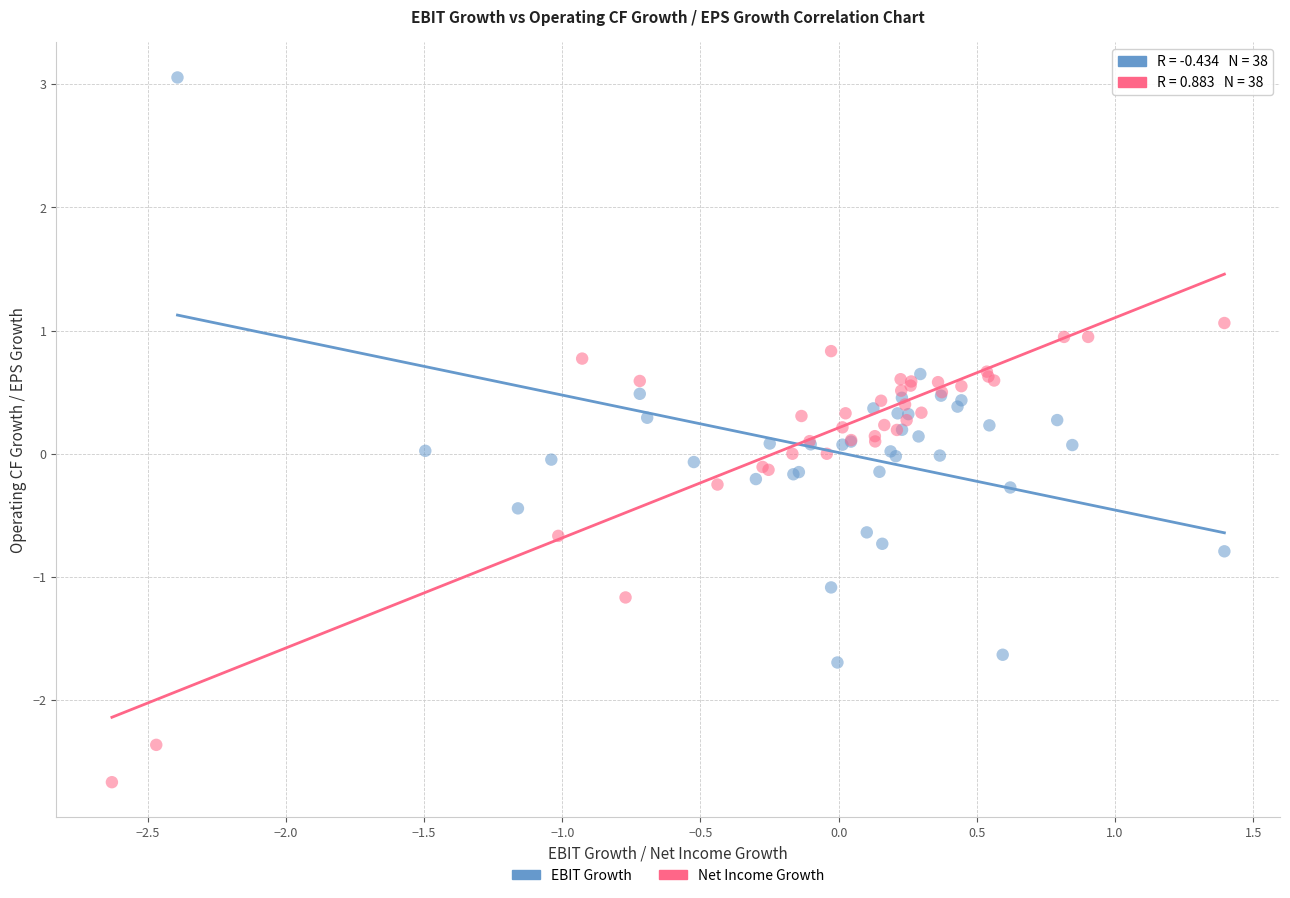

Which series reaches the minimum Y coordinate?

Net Income Growth